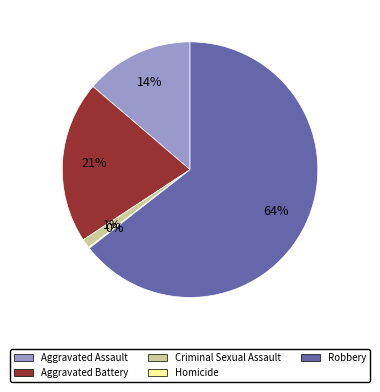

Which has a higher value, Robbery or Criminal Sexual Assault?

Robbery